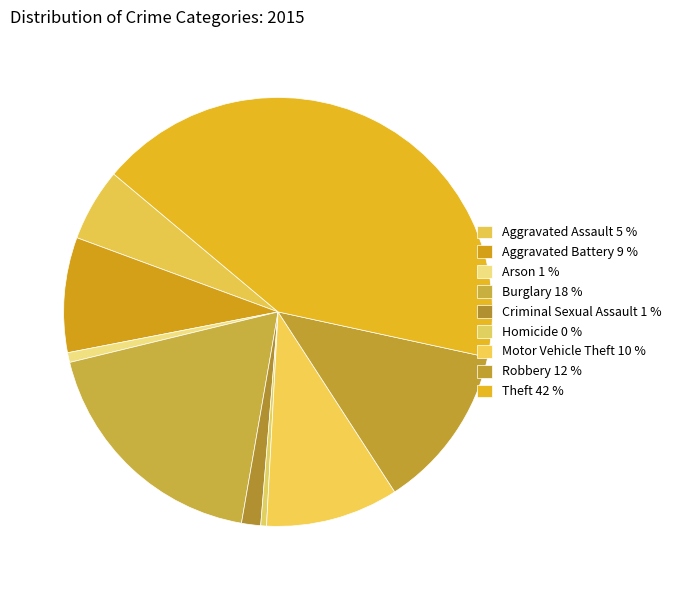

To the nearest percent, what is the difference between the Homicide and Motor Vehicle Theft slice percentages?

10%